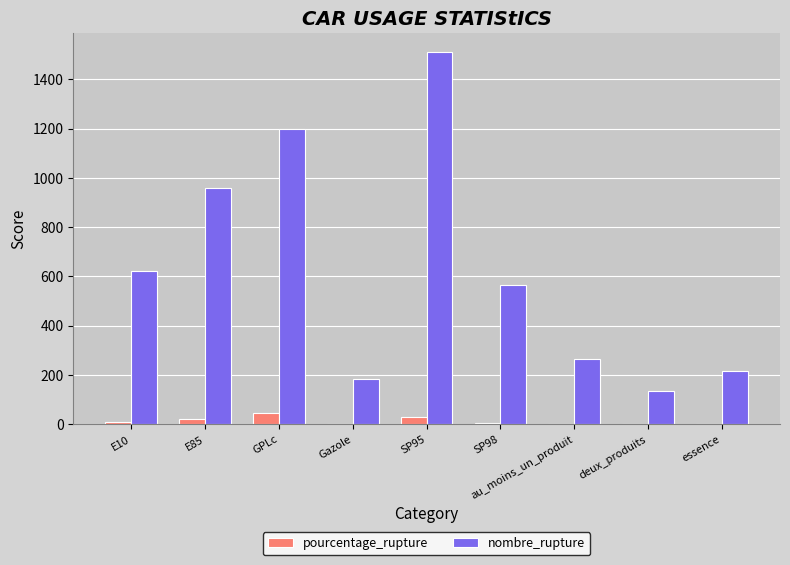

Is it true that pourcentage_rupture equals 23.2 at E85?

True